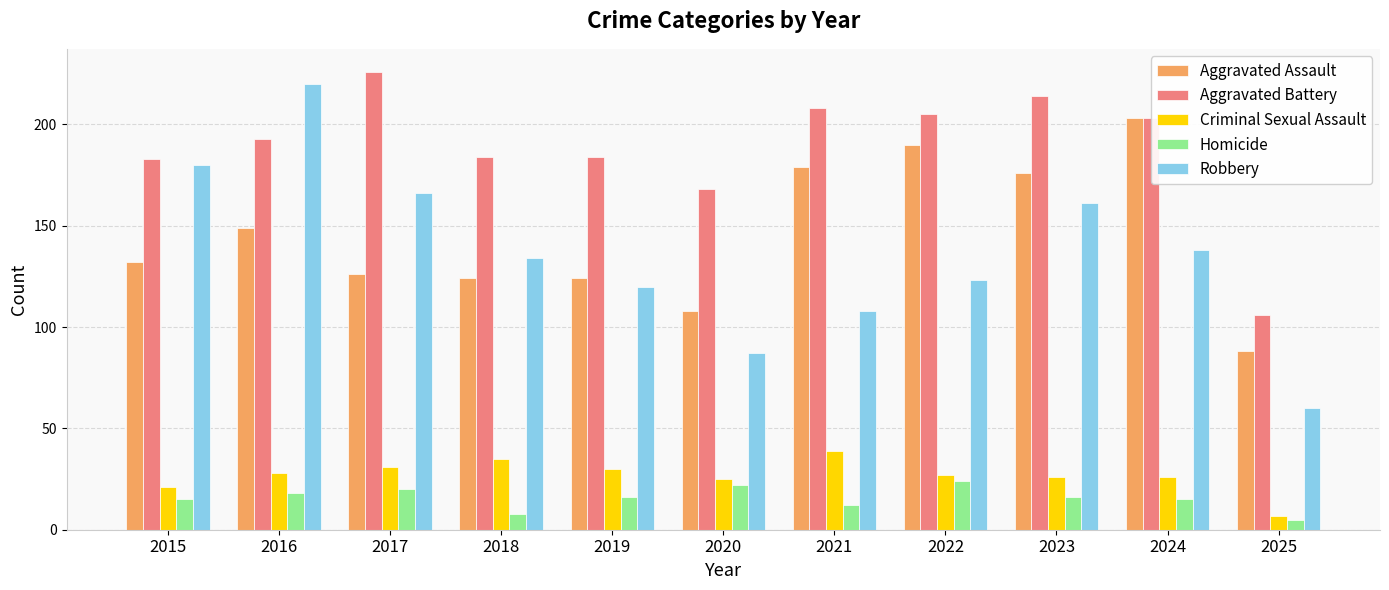

How many data points in Homicide are less than 16?

5